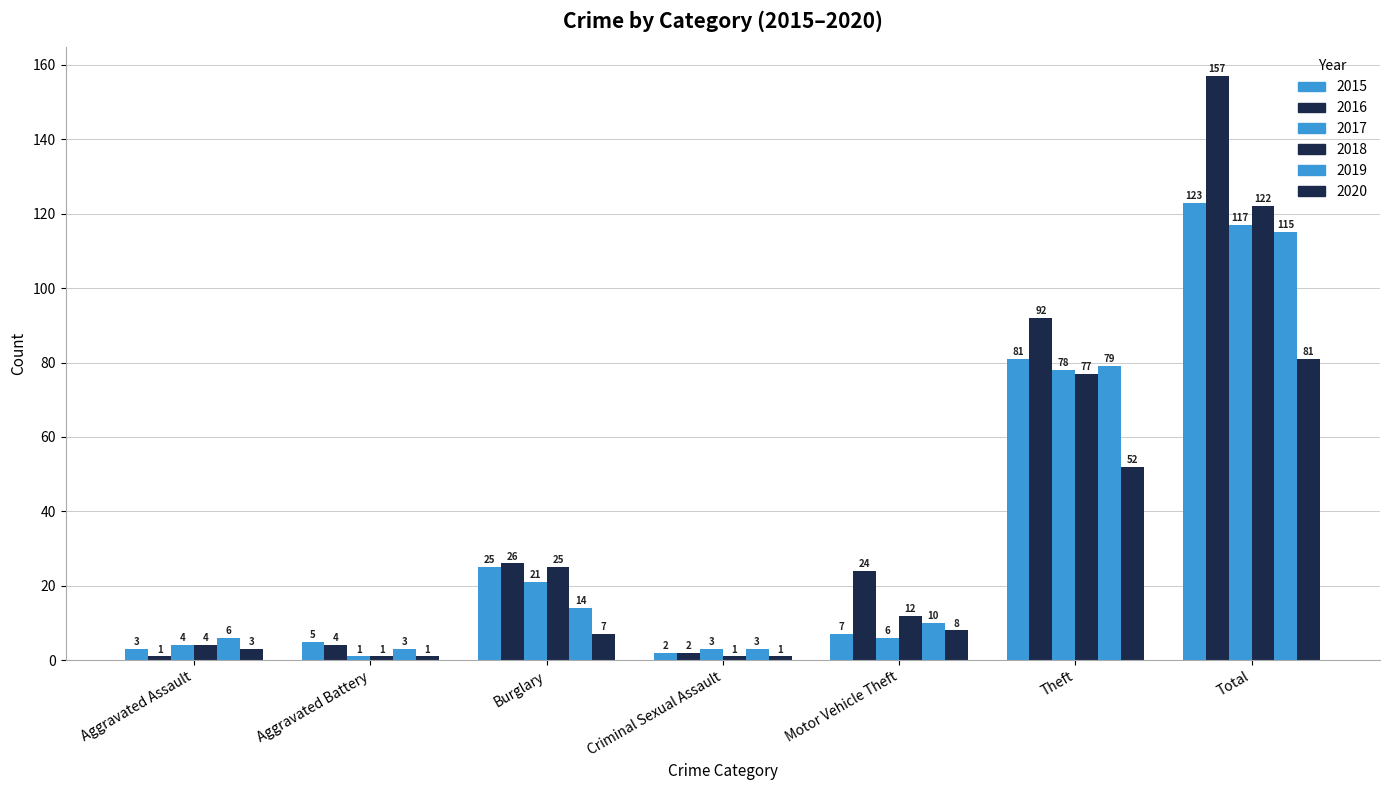

Which series changed the most between Aggravated Assault and Aggravated Battery?

2016